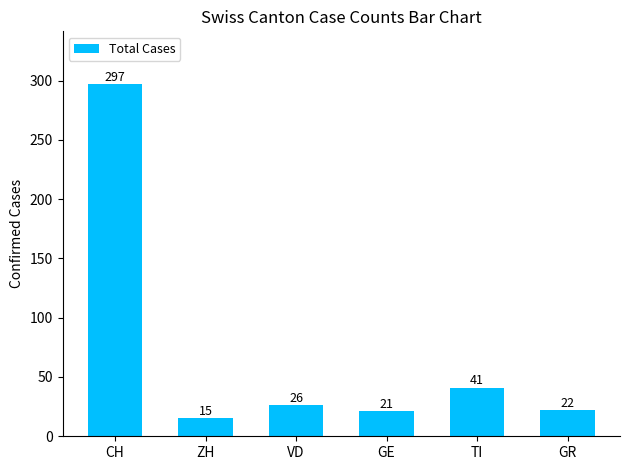

What is the maximum value shown in the chart?

297